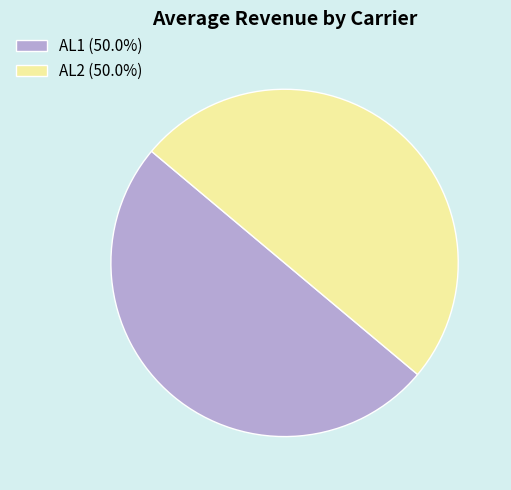

Do AL2 (50.0%) and AL1 (50.0%) together represent more than half of the pie?

Yes